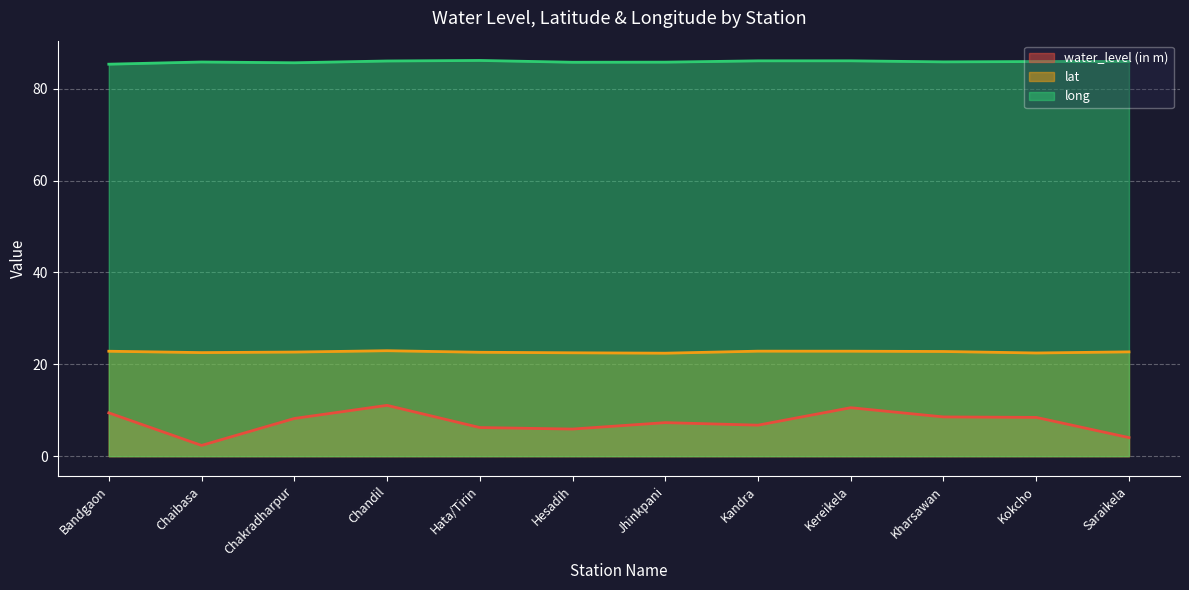

True or false: water_level (in m) and lat cross at least once.

False